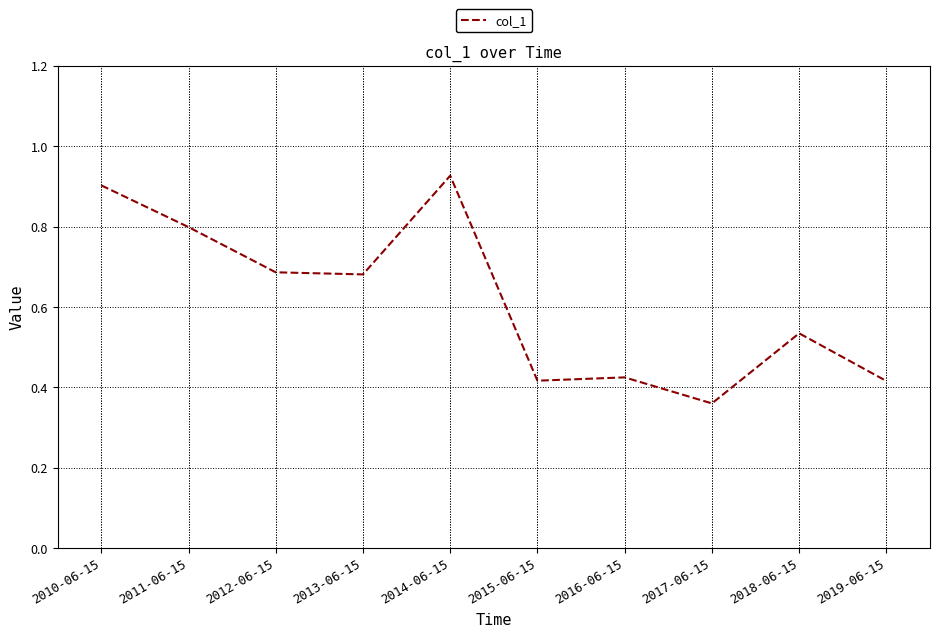

True or false: the data shows 0.2 at 2010-06-15.

False